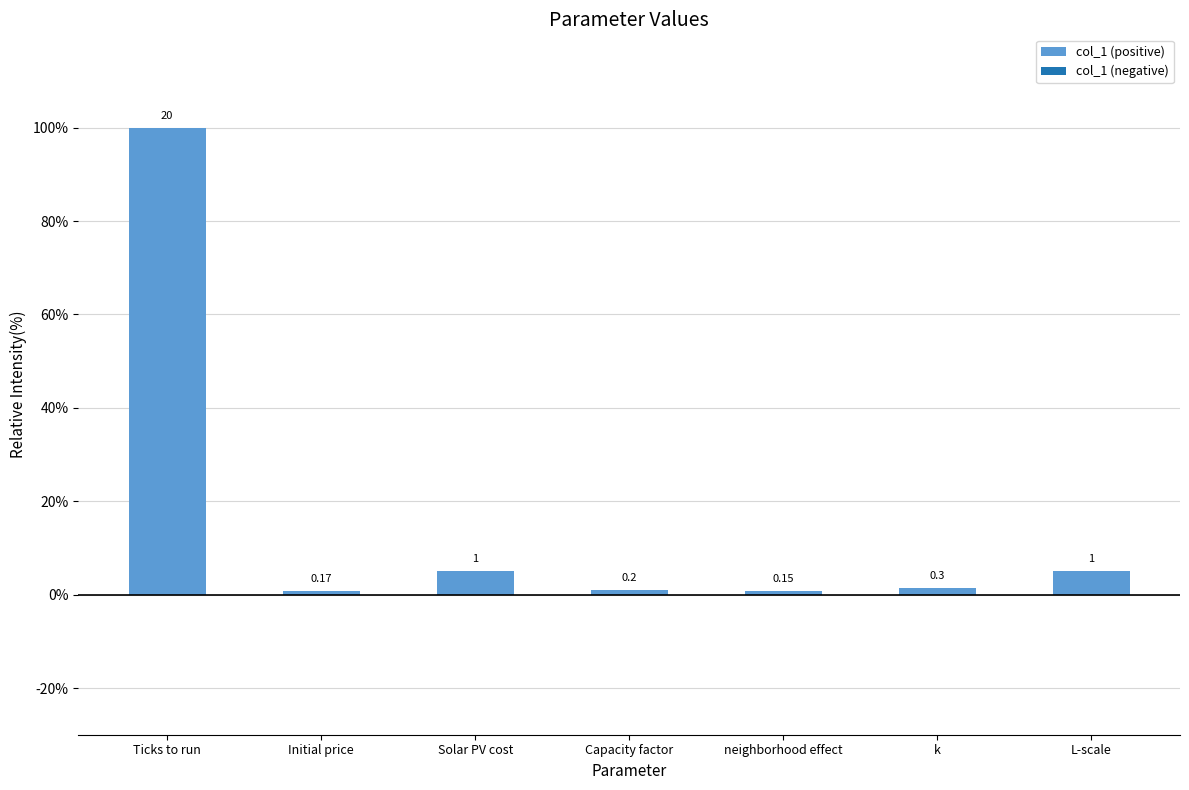

How many bars are there in total?

7